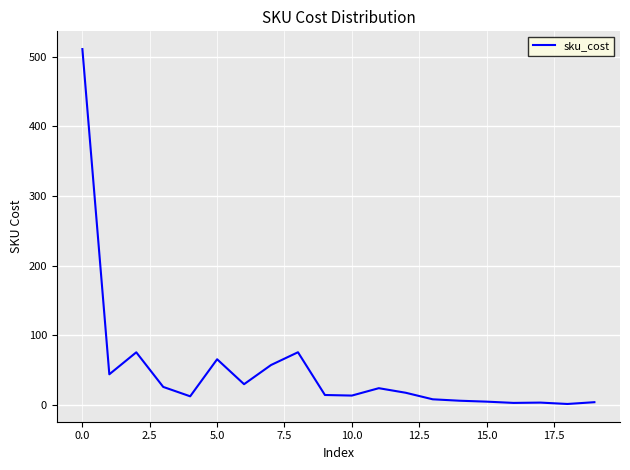

What is the difference between the maximum and minimum values?

510.0